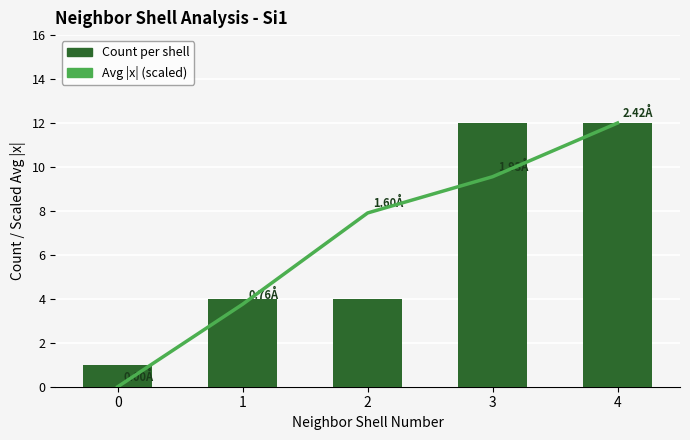

What is the average value of the Count per shell series?

6.6